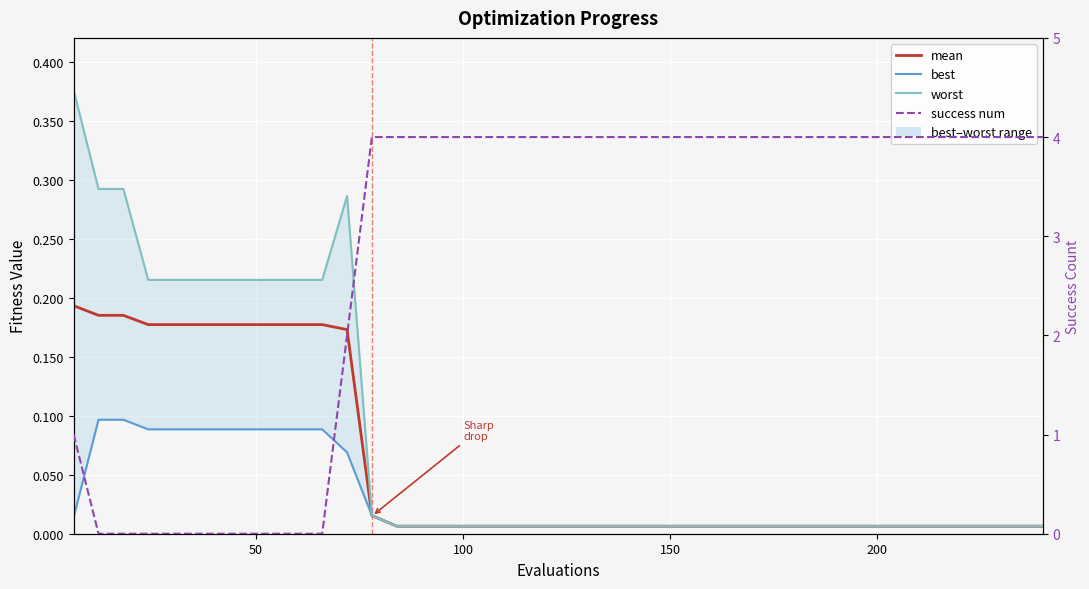

True or false: worst has more than 2 points higher than both neighbors.

False